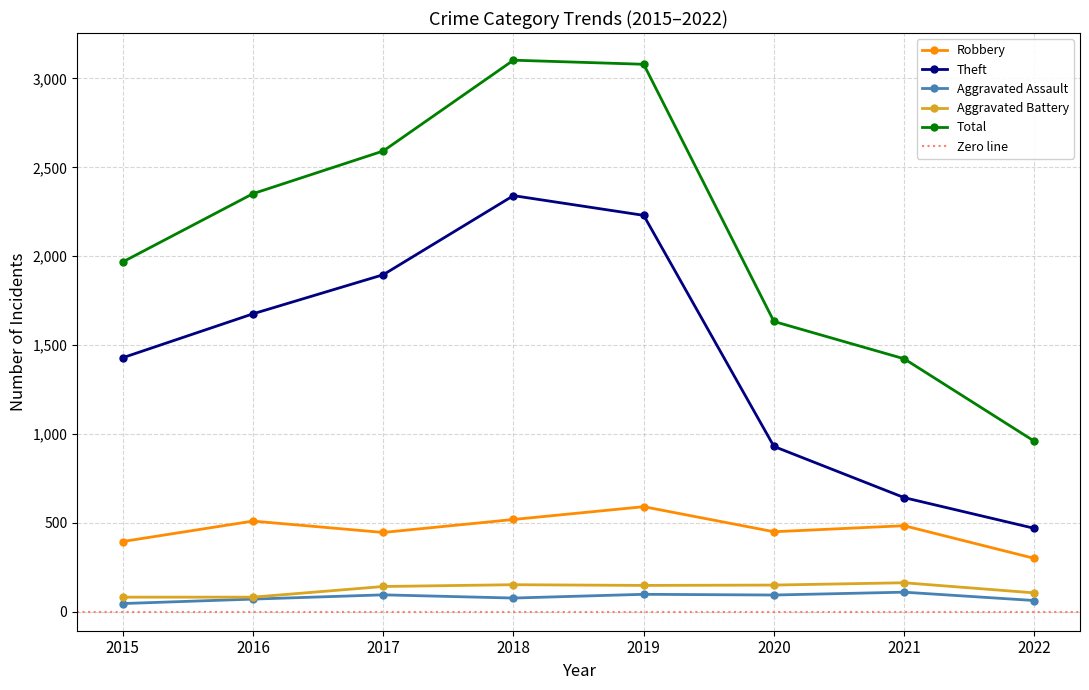

At which label is Theft closest to 1405?

2015